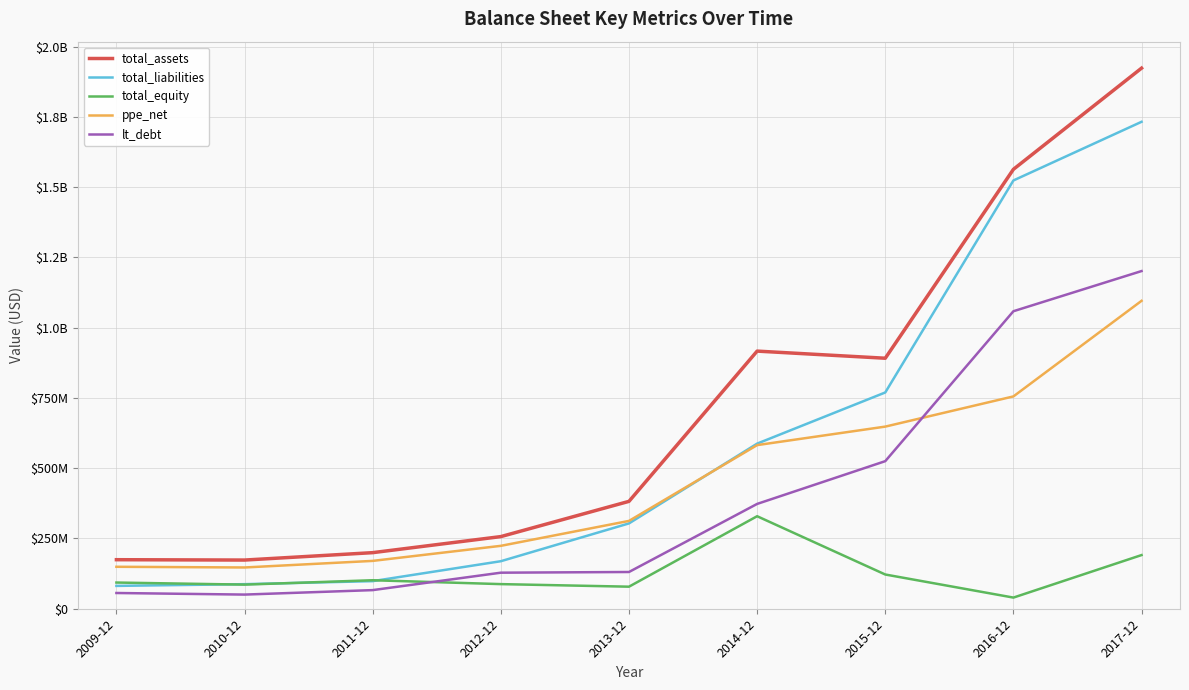

What is the average value of the lt_debt series?

398856000